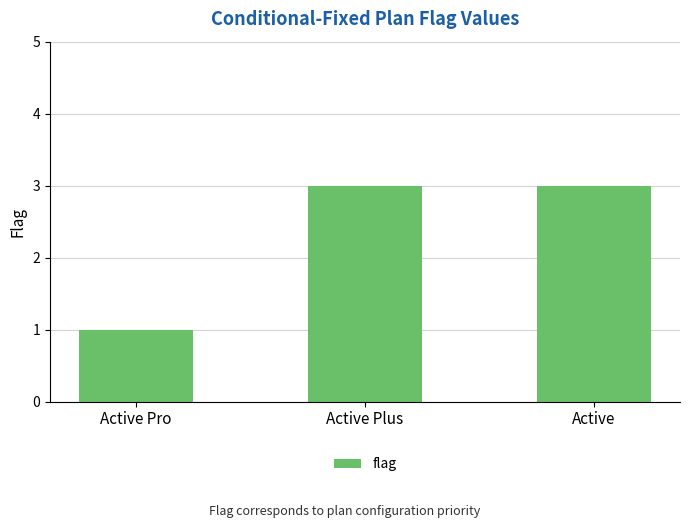

What is the value of the 1st bar from the left?

1